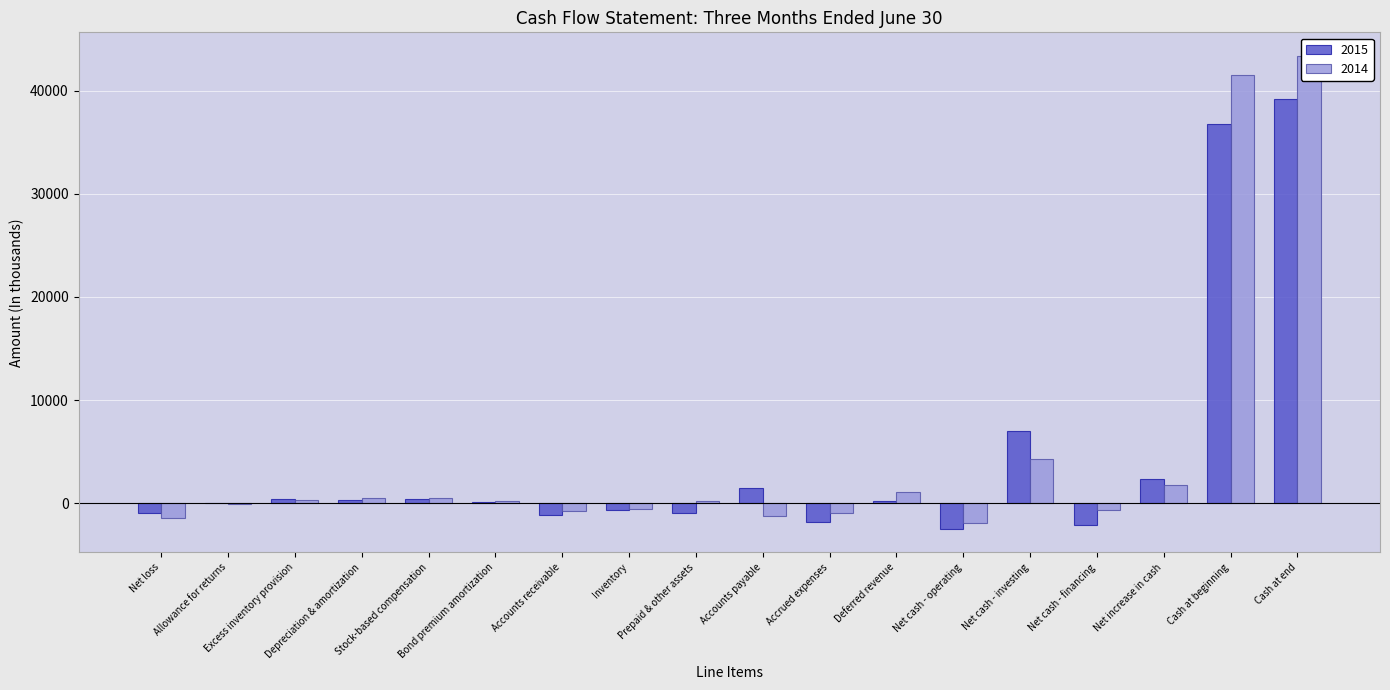

True or false: 2014 has a value of -534 at Inventory.

True